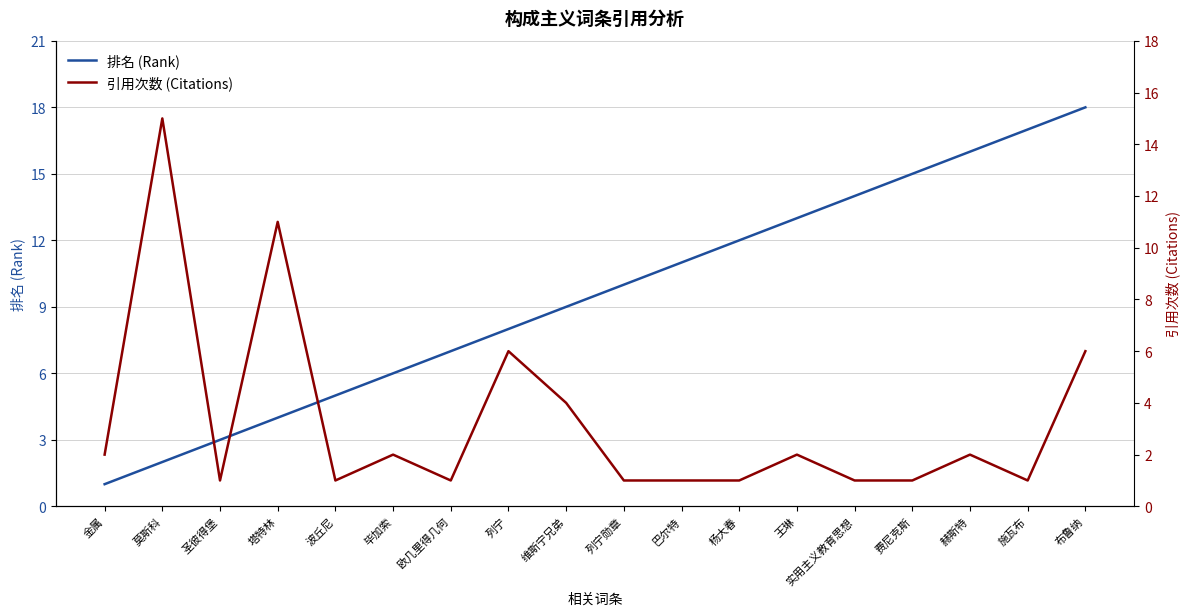

Which has a higher value, 塔特林 or 莫斯科?

塔特林